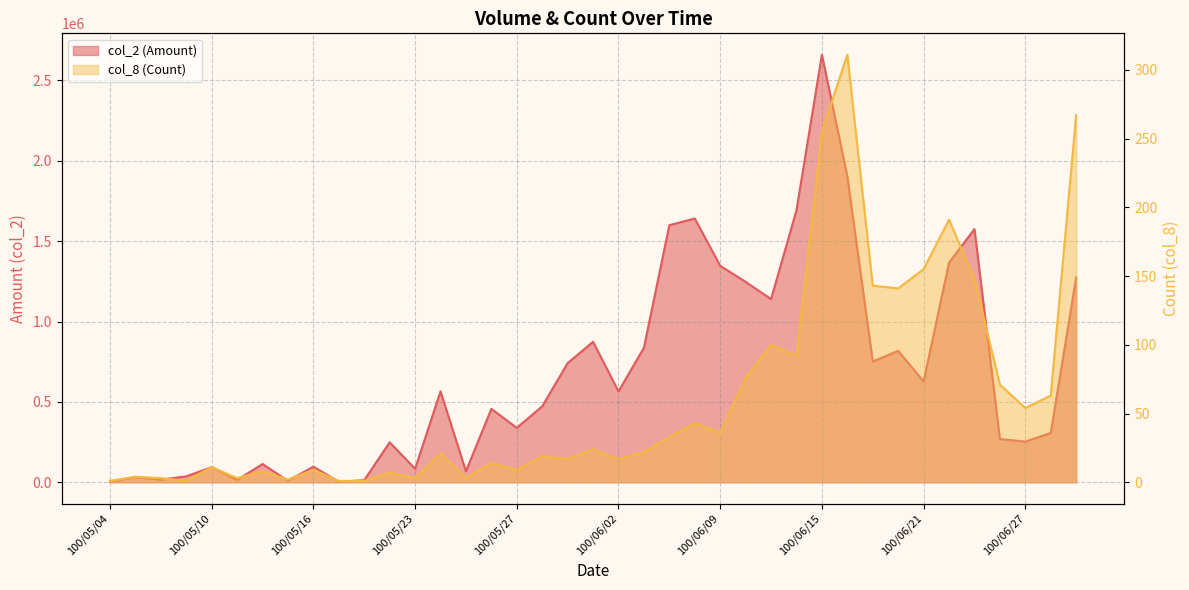

At which label does col_2 (Amount) reach its minimum?

100/05/18